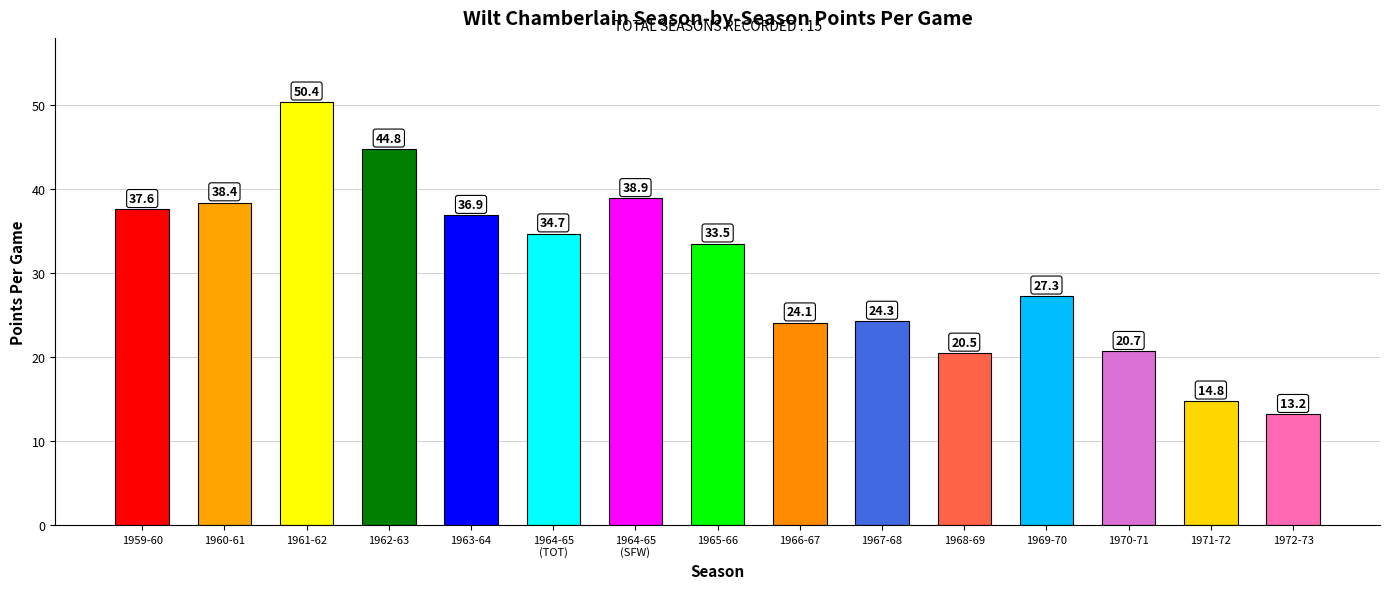

Count the number of categories in the chart.

15